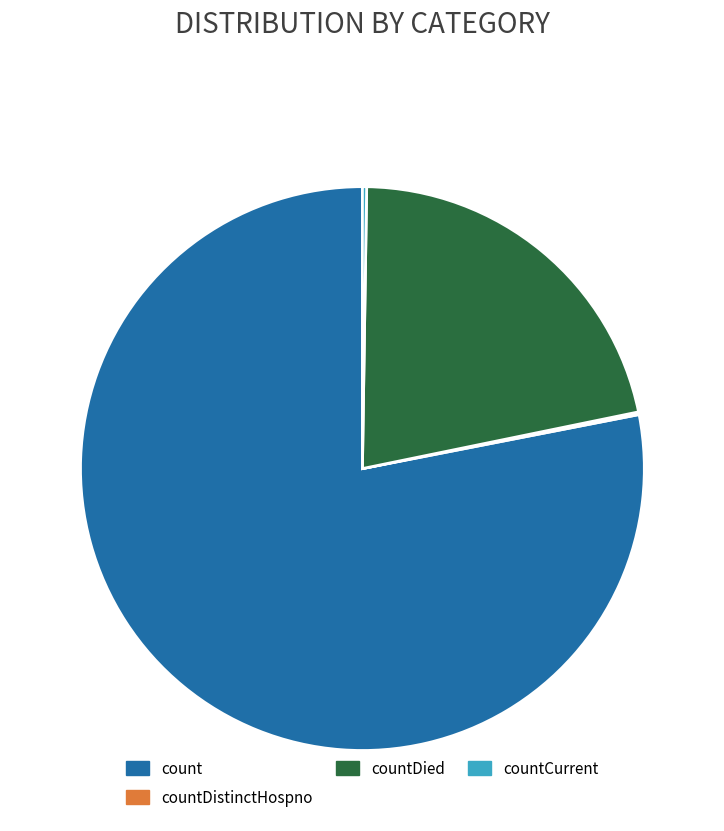

Which category has the biggest portion of the pie?

count